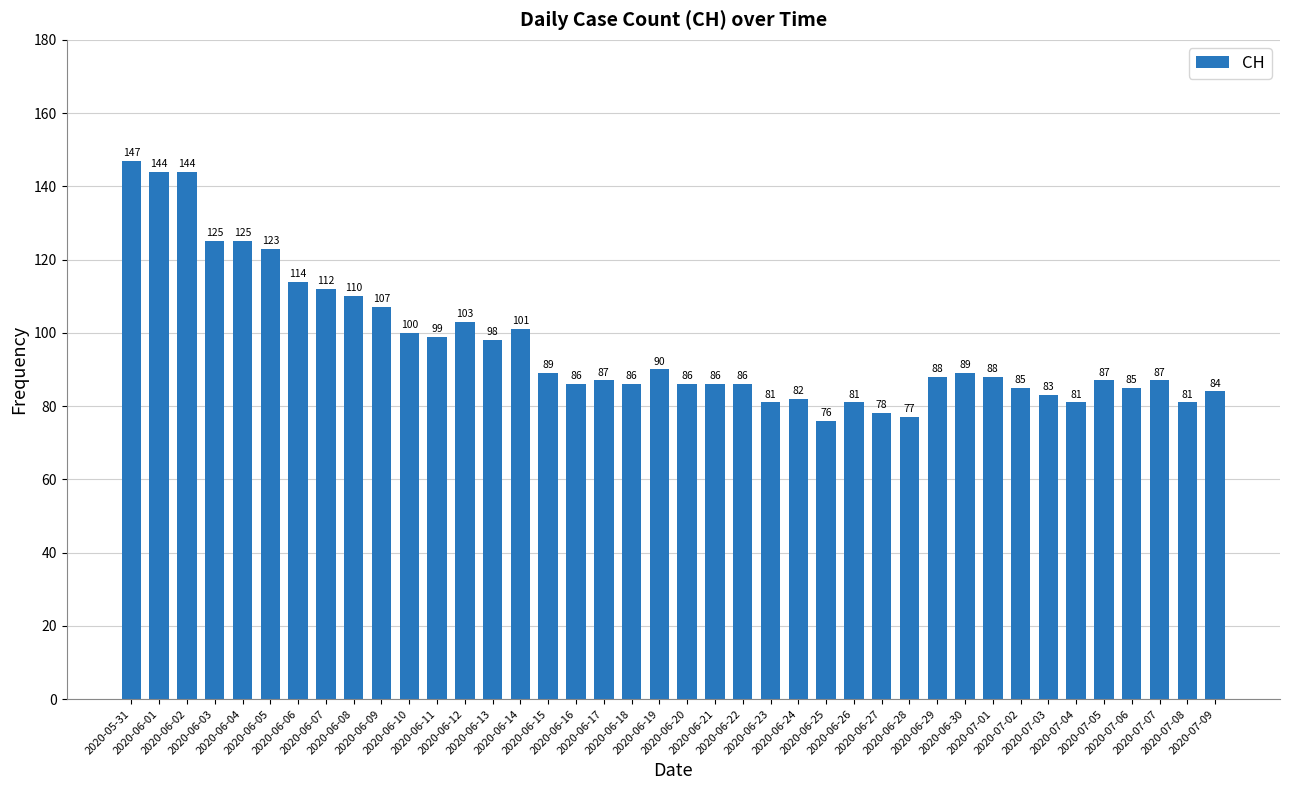

What is the maximum value shown in the chart?

147